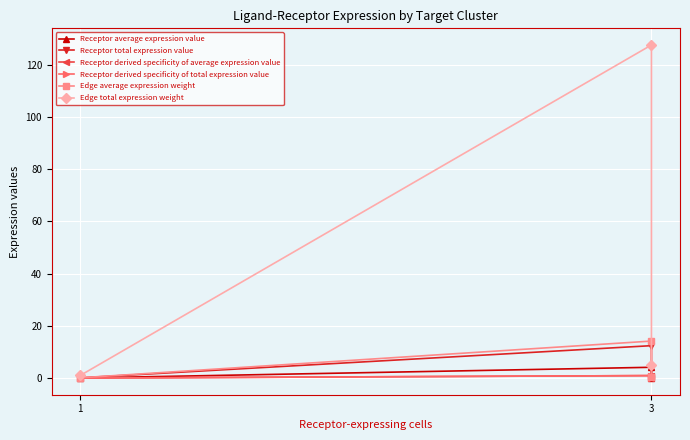

At which category does the chart reach its minimum across all series?

1